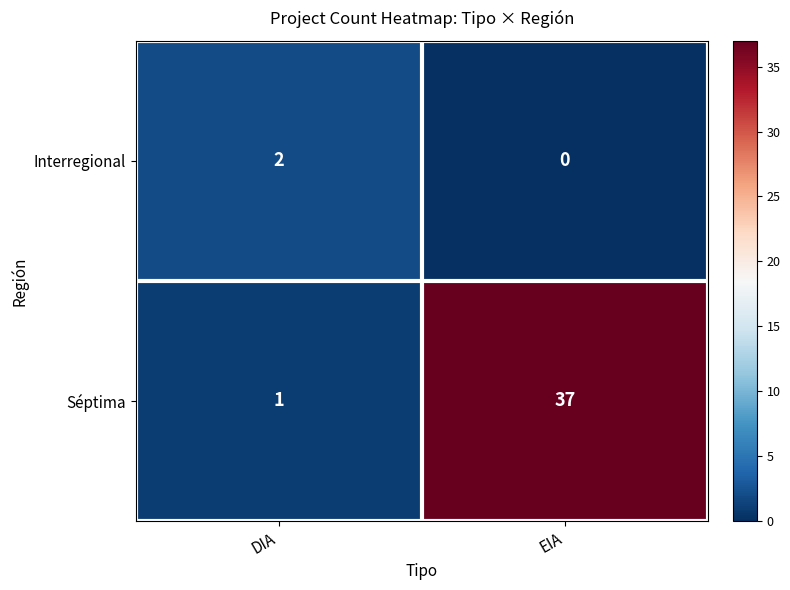

Is the value of Interregional at EIA greater than the value of Séptima at DIA?

No